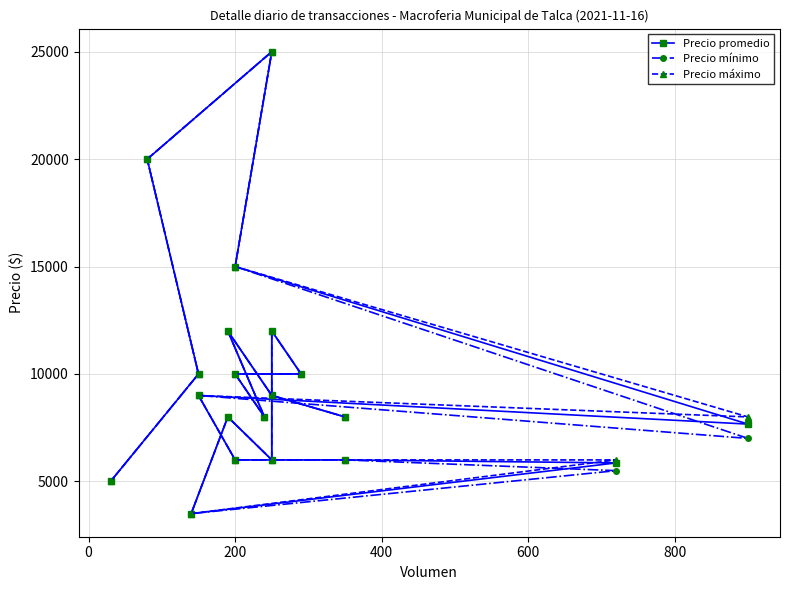

Is it true that Precio promedio equals 1680 at 11?

False